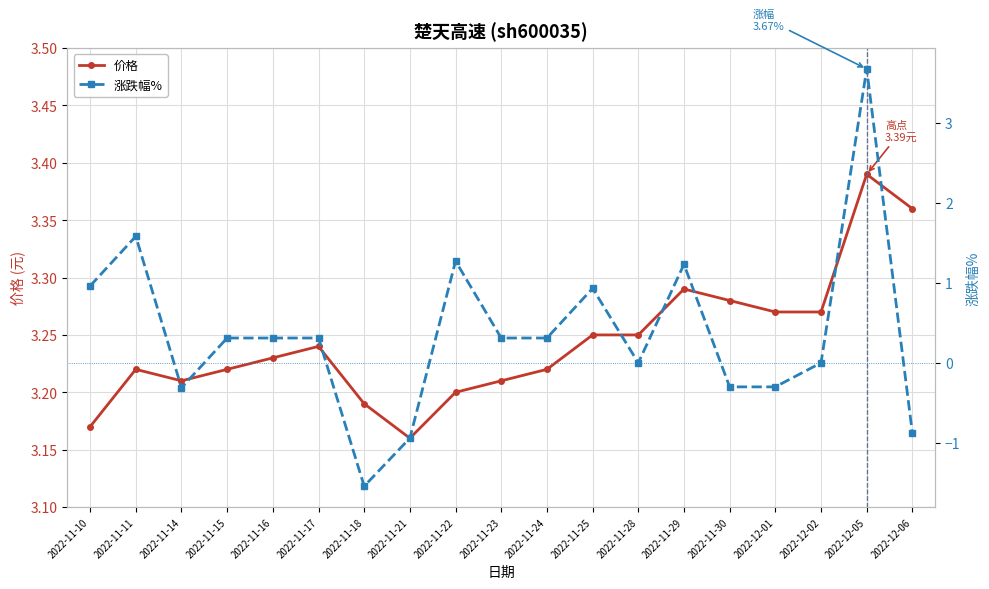

True or false: 价格 has more than 1 interior local peaks.

True